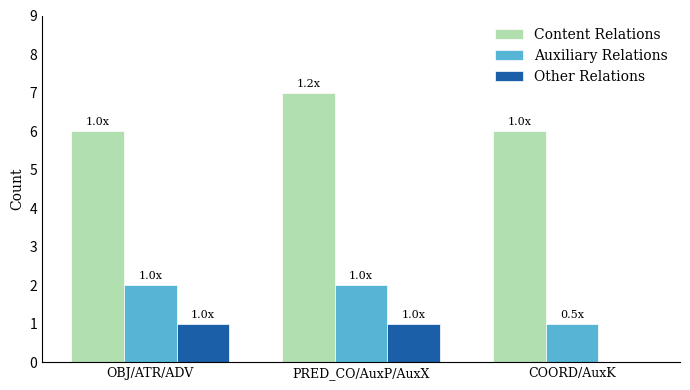

What is the sum of the Auxiliary Relations values at PRED_CO/AuxP/AuxX and COORD/AuxK?

3